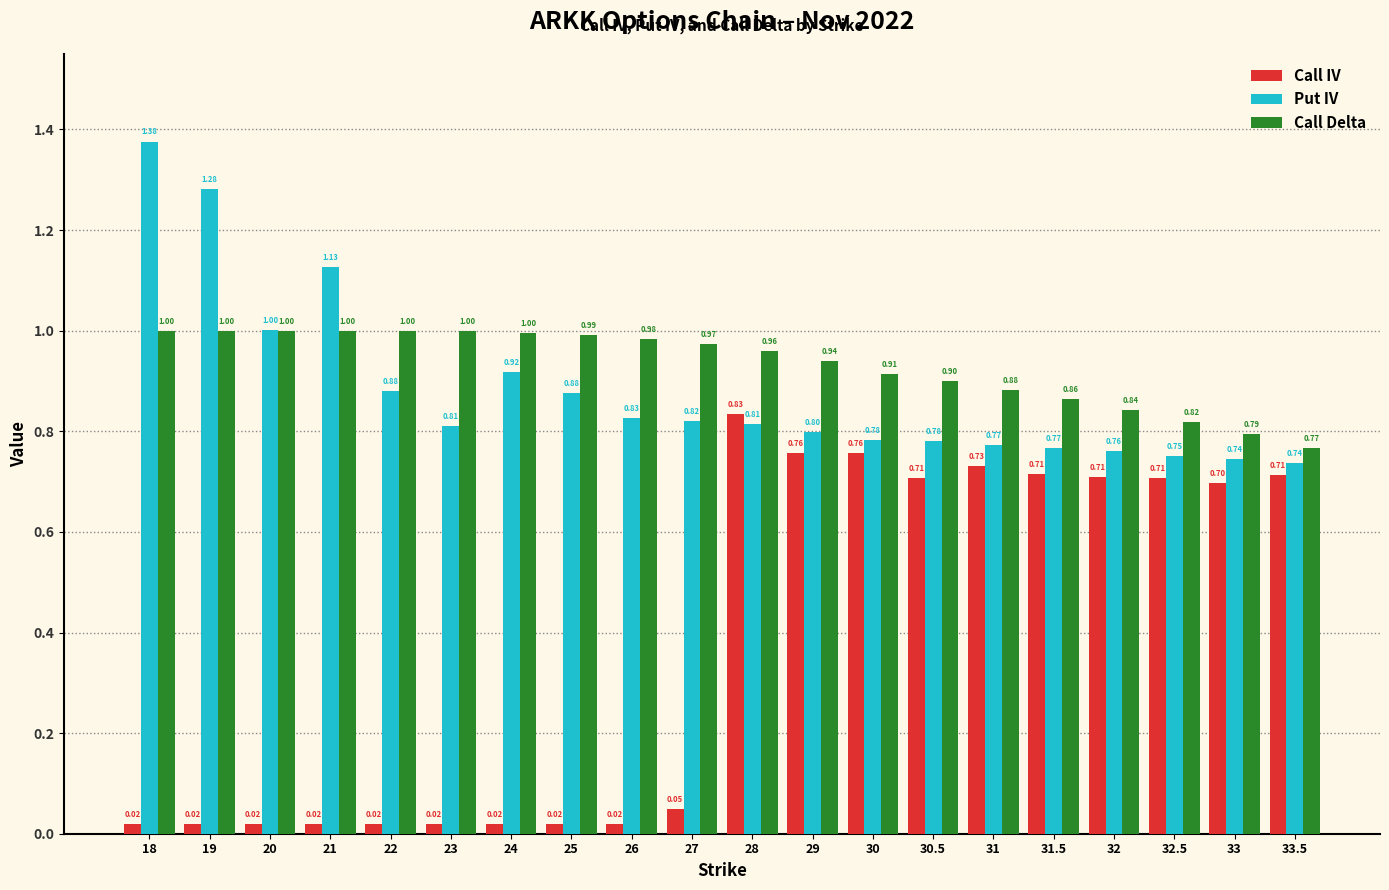

What is the maximum value for Call IV?

0.8